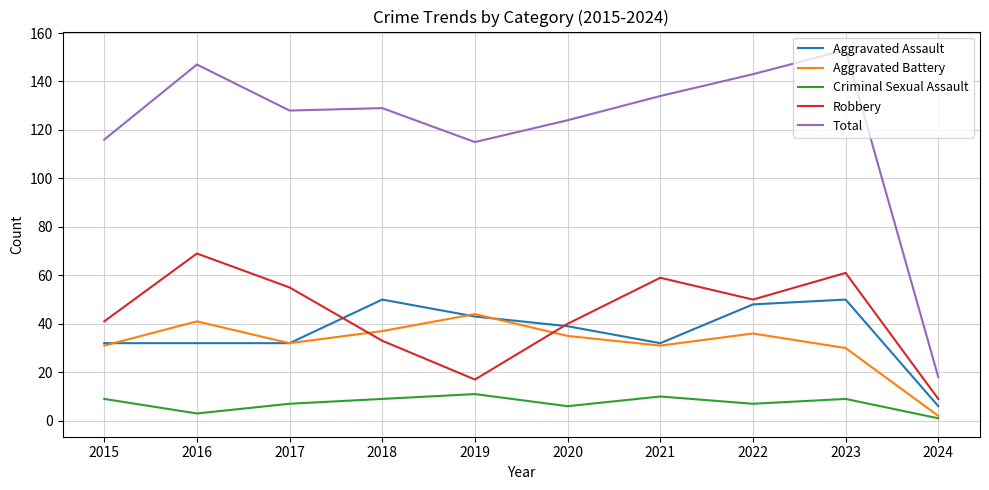

What is the sum of all Total values?

1207